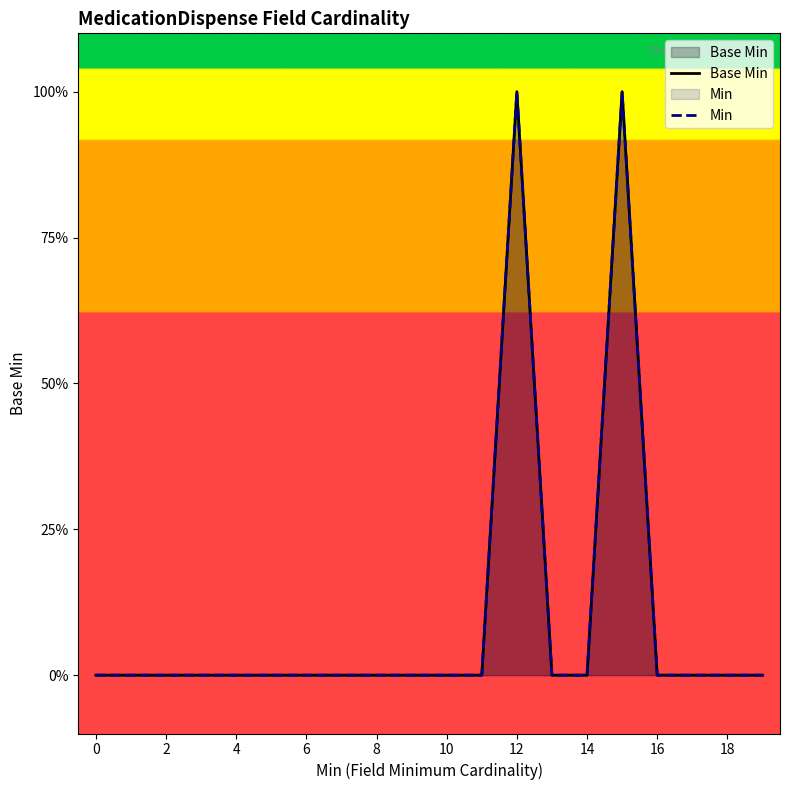

At which category is the sum across all series the highest?

12